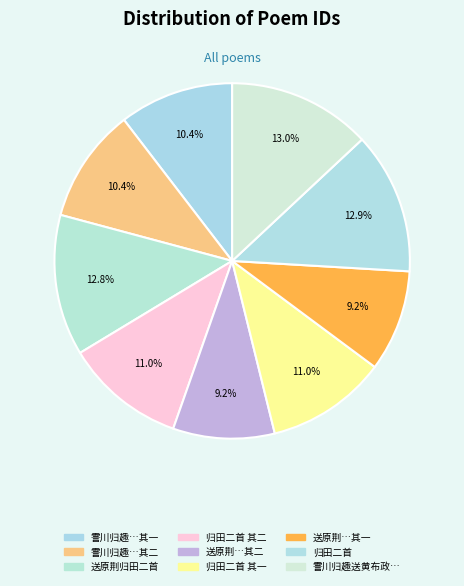

To the nearest percent, what is the difference between the largest and smallest slice percentages?

4%